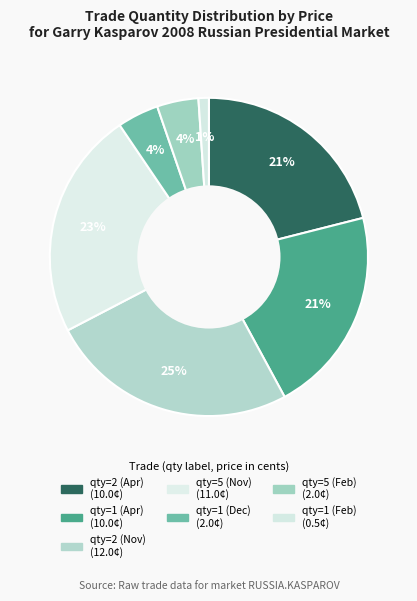

How many segments does this pie chart have?

7